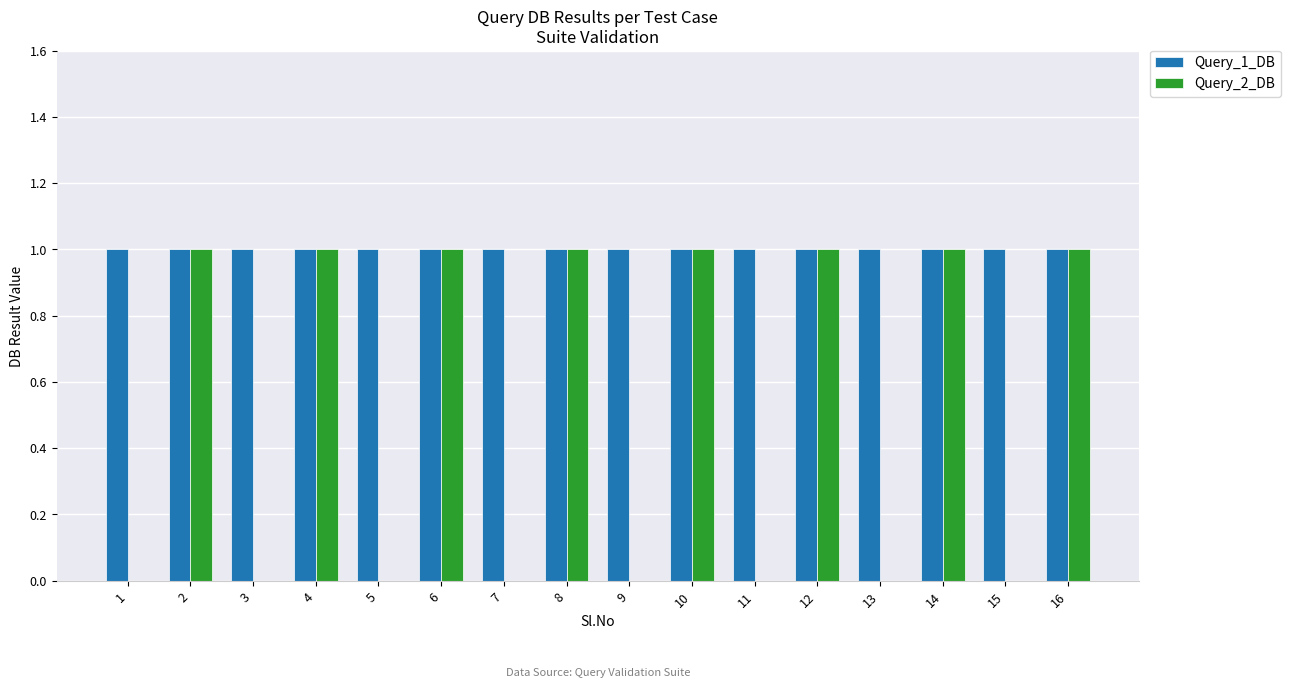

What are all the series names shown in the legend?

Query_1_DB, Query_2_DB